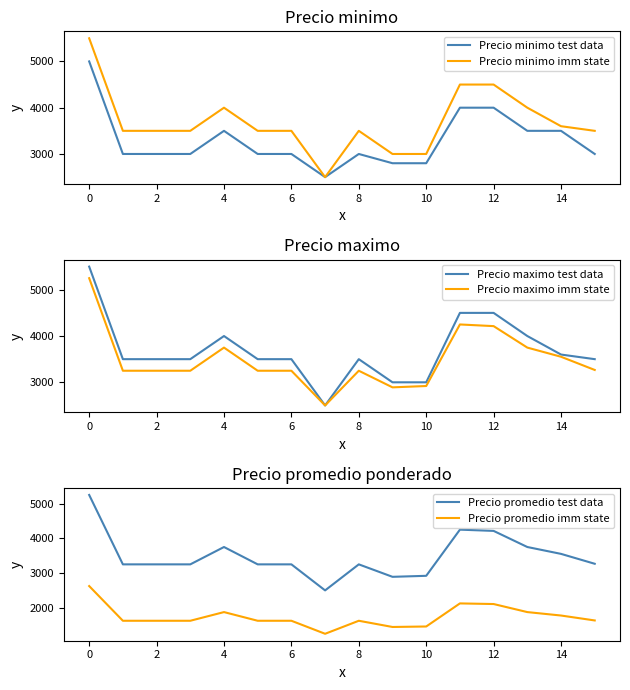

Does the chart have visible grid lines?

No